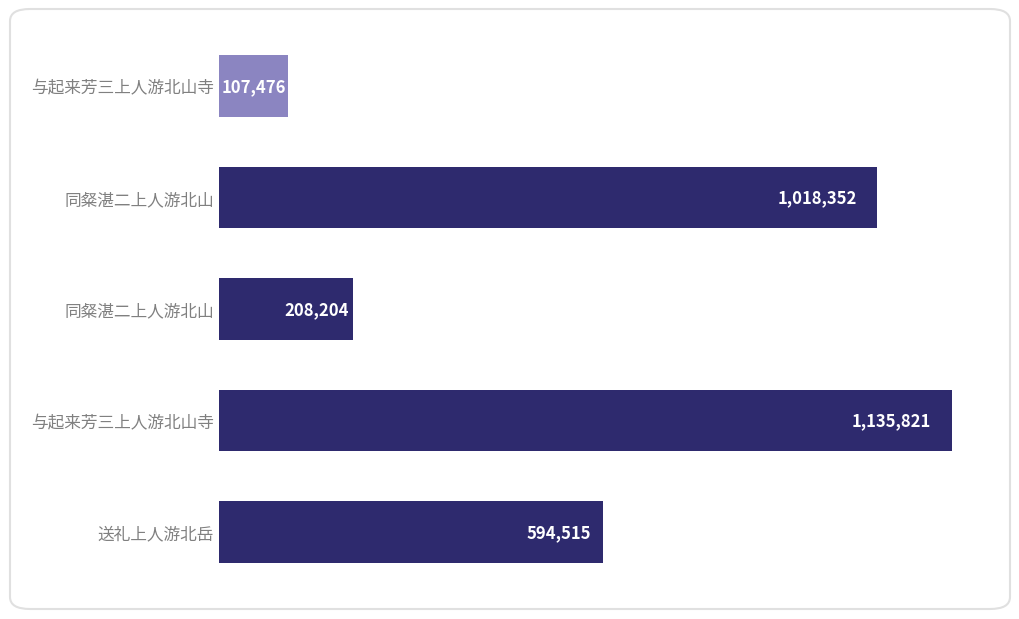

Are the bars horizontal?

Yes